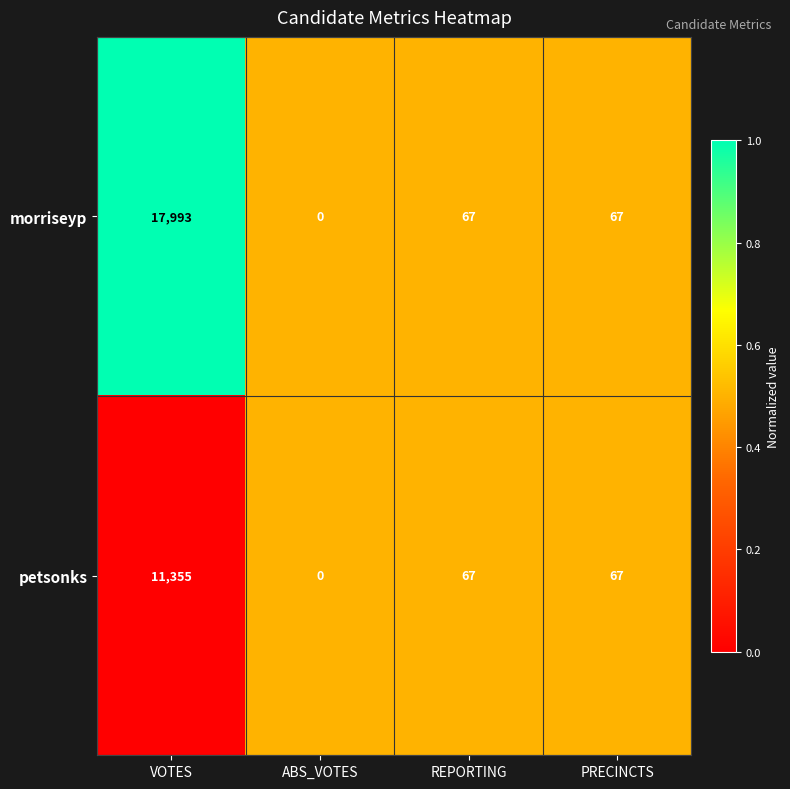

Which category has the highest value in the petsonks series?

VOTES